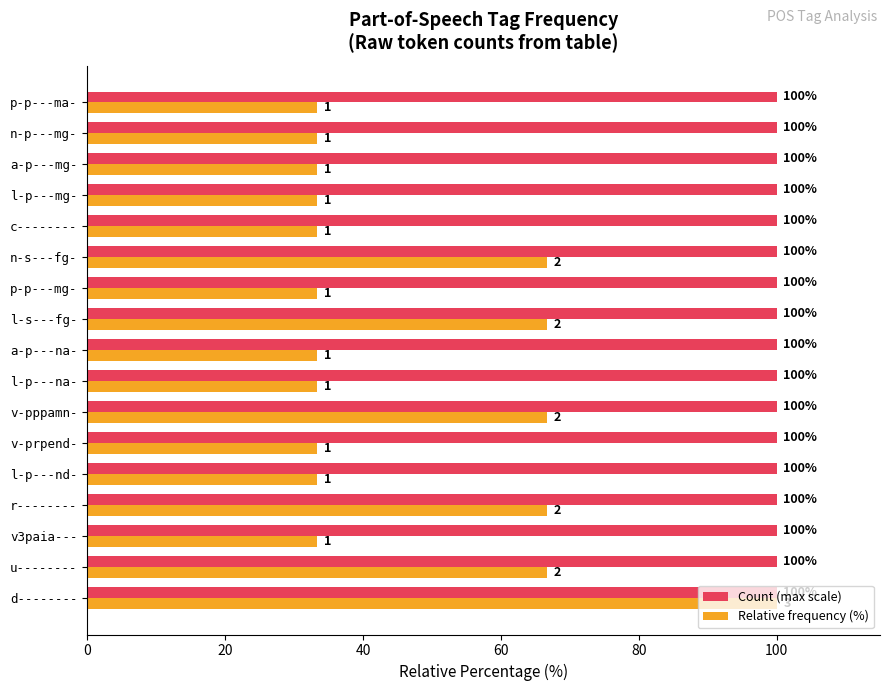

What is the difference between the maximum and minimum values in the Relative frequency (%) series?

66.7